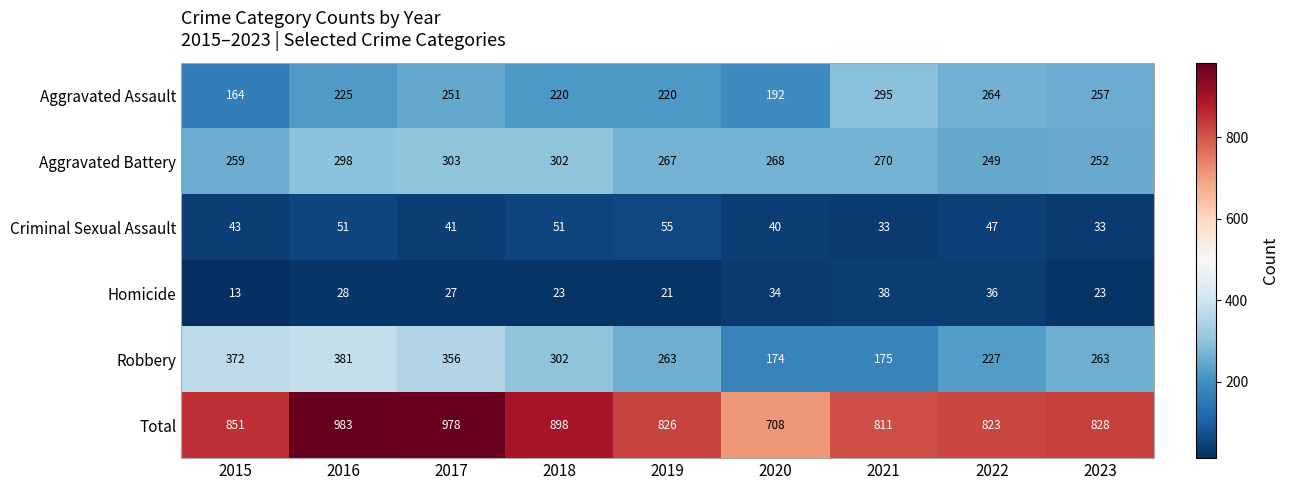

Is it true that Robbery equals 146 at 2017?

False